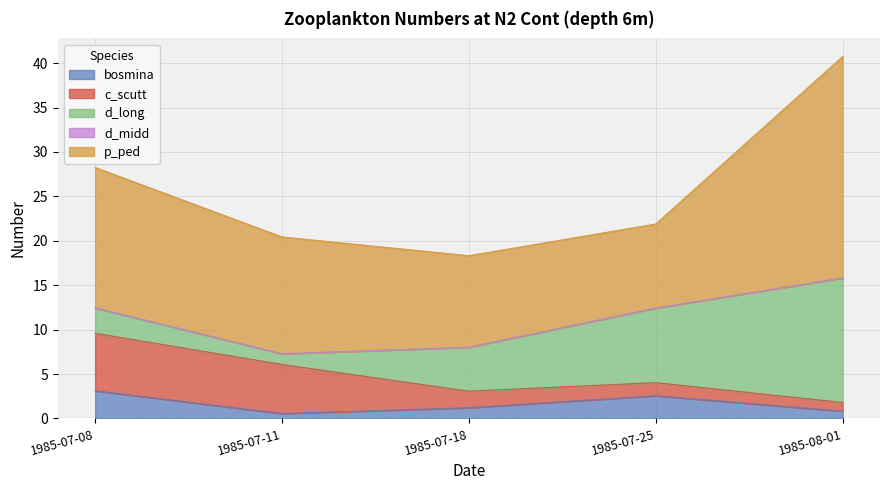

True or false: d_midd and d_long intersect in this chart.

False